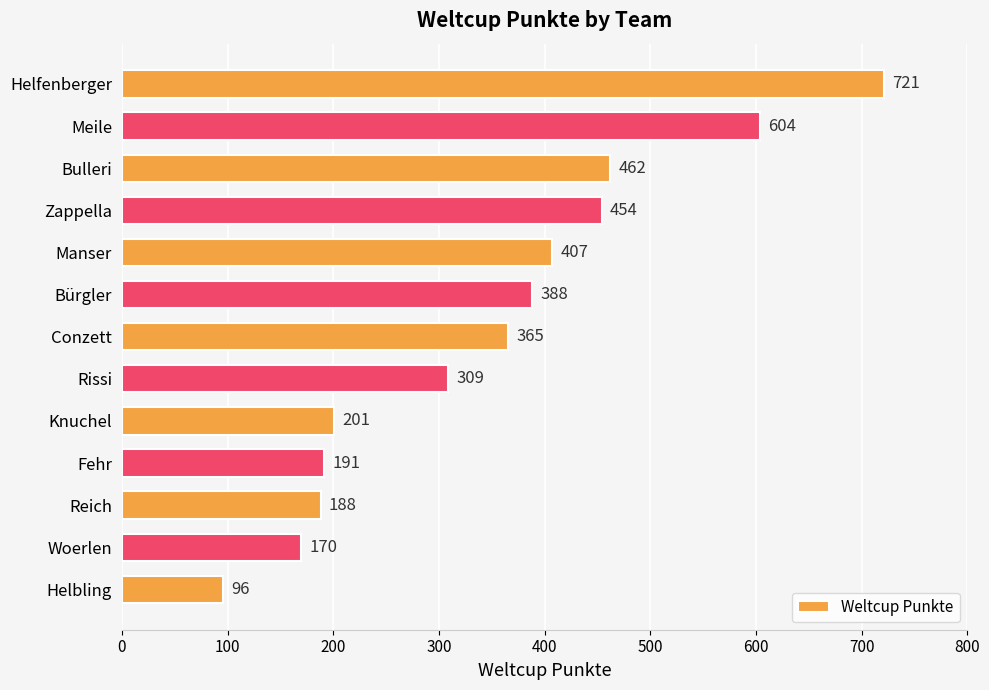

What is the change in value from Bürgler to Reich?

-200